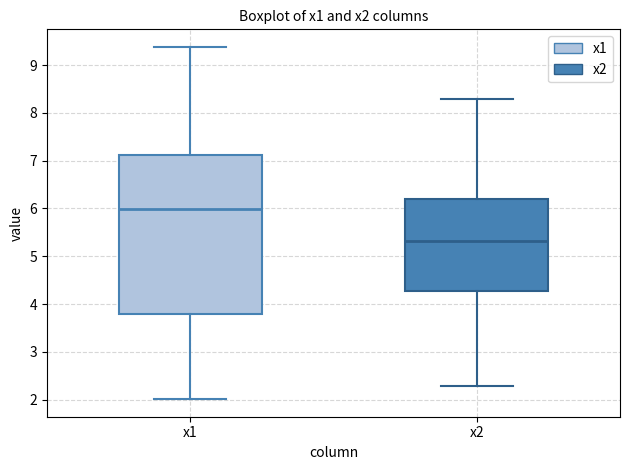

Where is the upper edge of the box for x1 on the y-axis? The values are not printed on the chart, so give them approximately, as read against the axis.

7.1